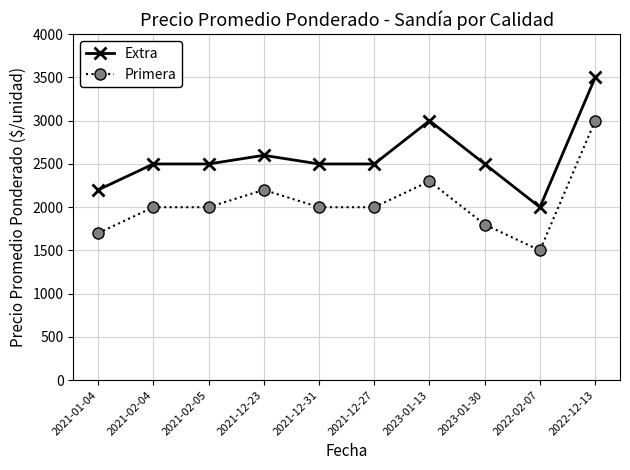

Rank the series by their maximum value, from highest to lowest.

Extra, Primera